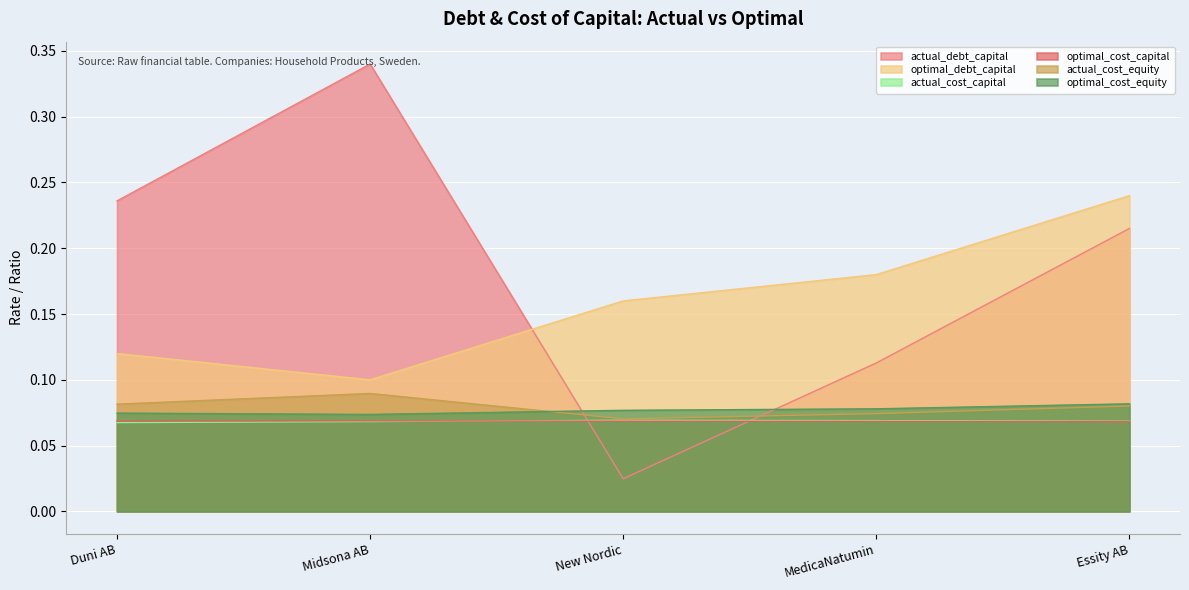

True or false: actual_debt_capital has more than 2 points higher than both neighbors.

False